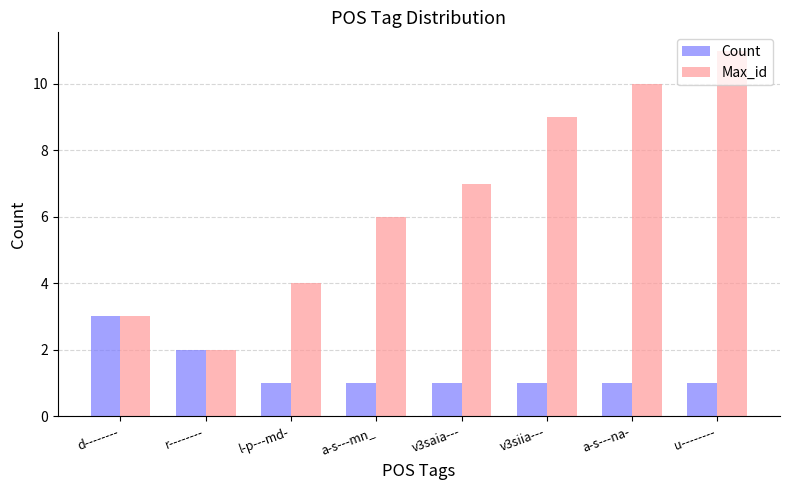

Read the Max_id value at r--------.

2